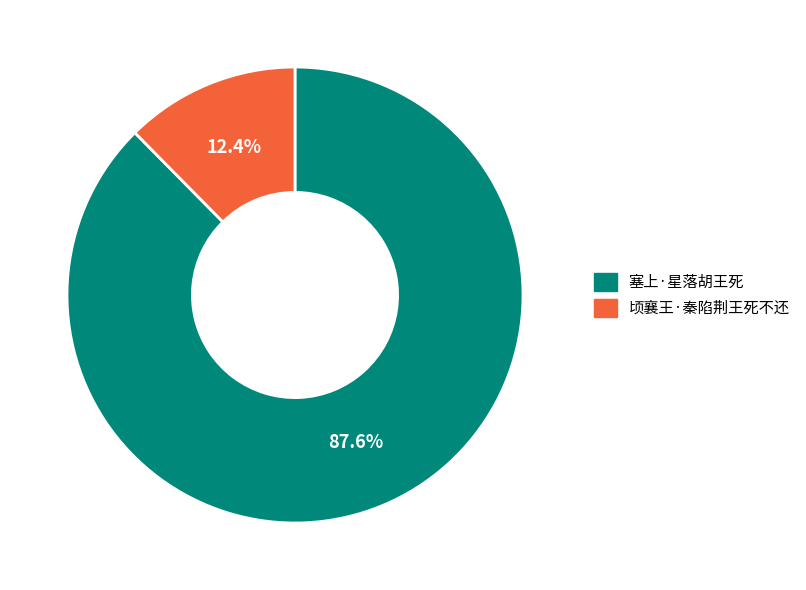

To the nearest percent, what is the average slice percentage?

50%